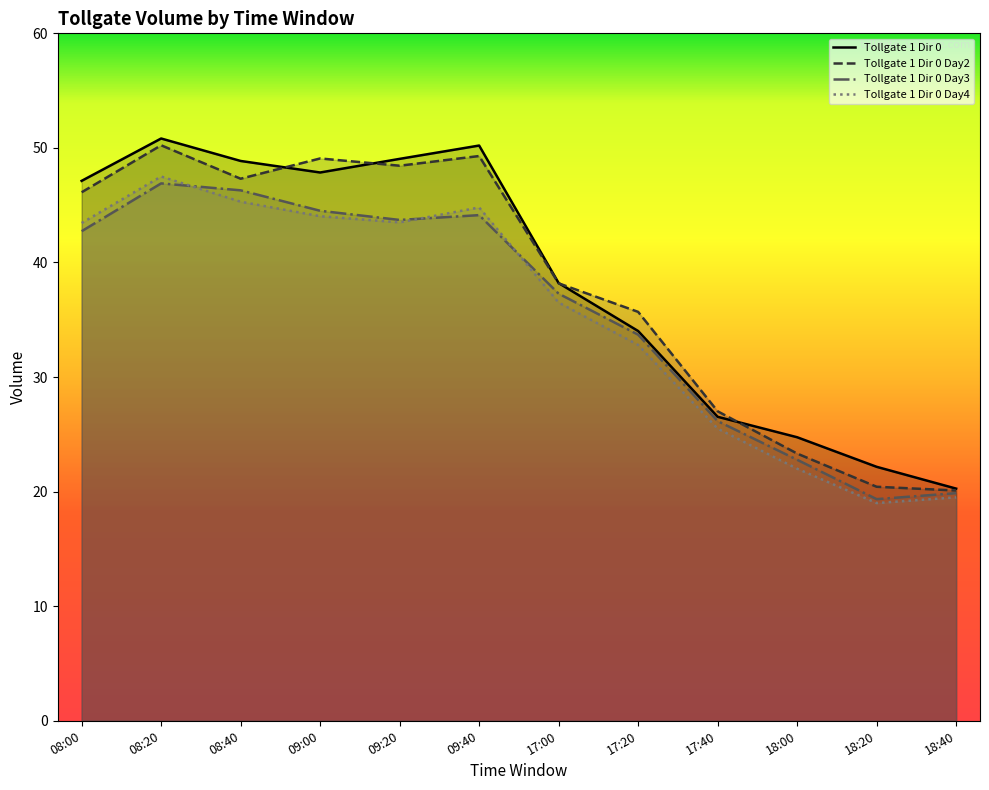

What is the highest value of the Tollgate 1 Dir 0 series?

50.8